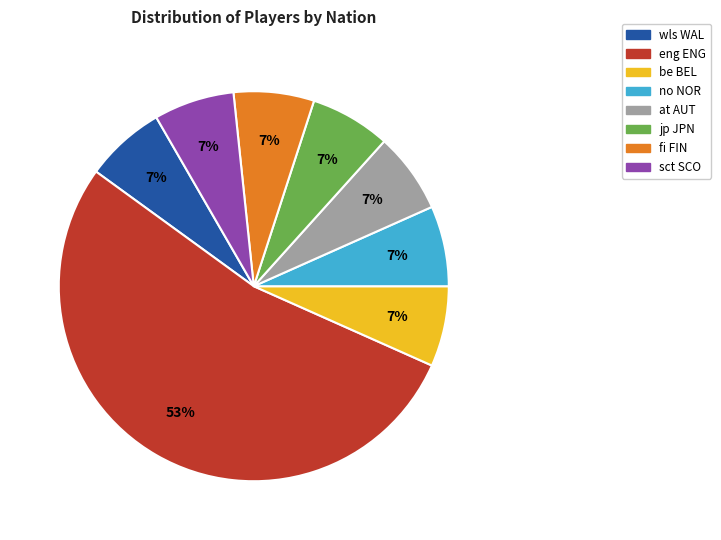

Combined, do be BEL and no NOR account for over 50%?

No